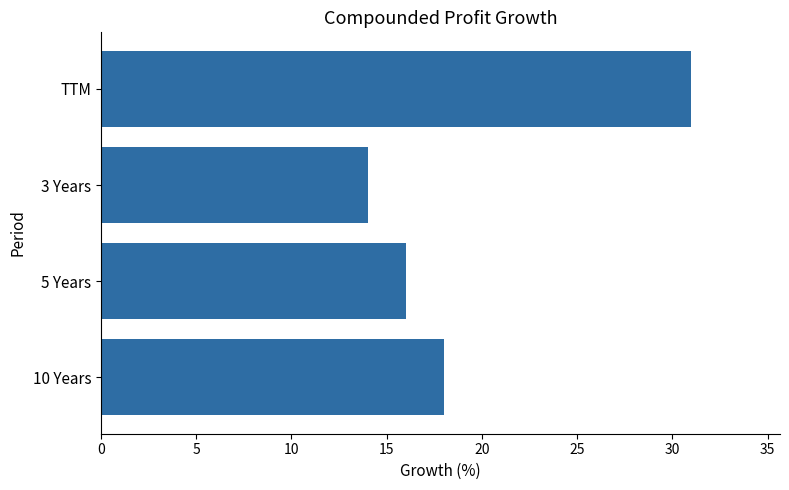

Is it true that the value at 10 Years is 11?

False